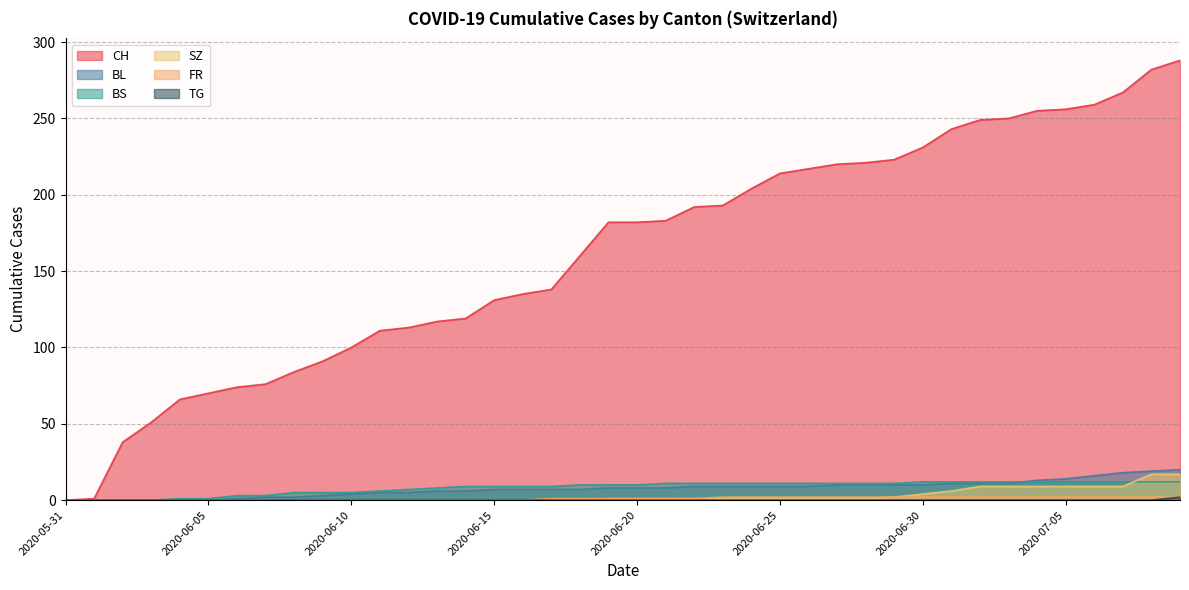

Which series changed the most between 2020-06-27 and 2020-07-08?

CH